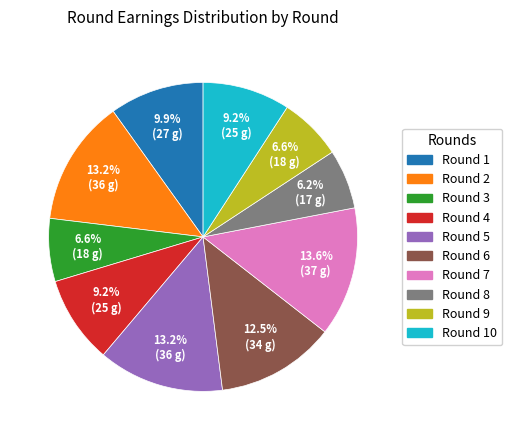

Does any single category account for the majority?

No